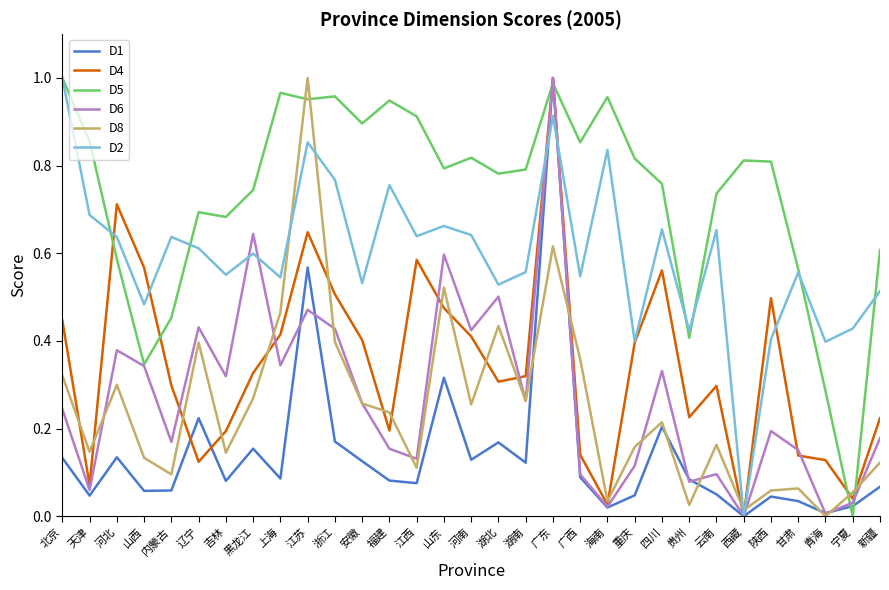

True or false: D6 and D5 intersect in this chart.

True